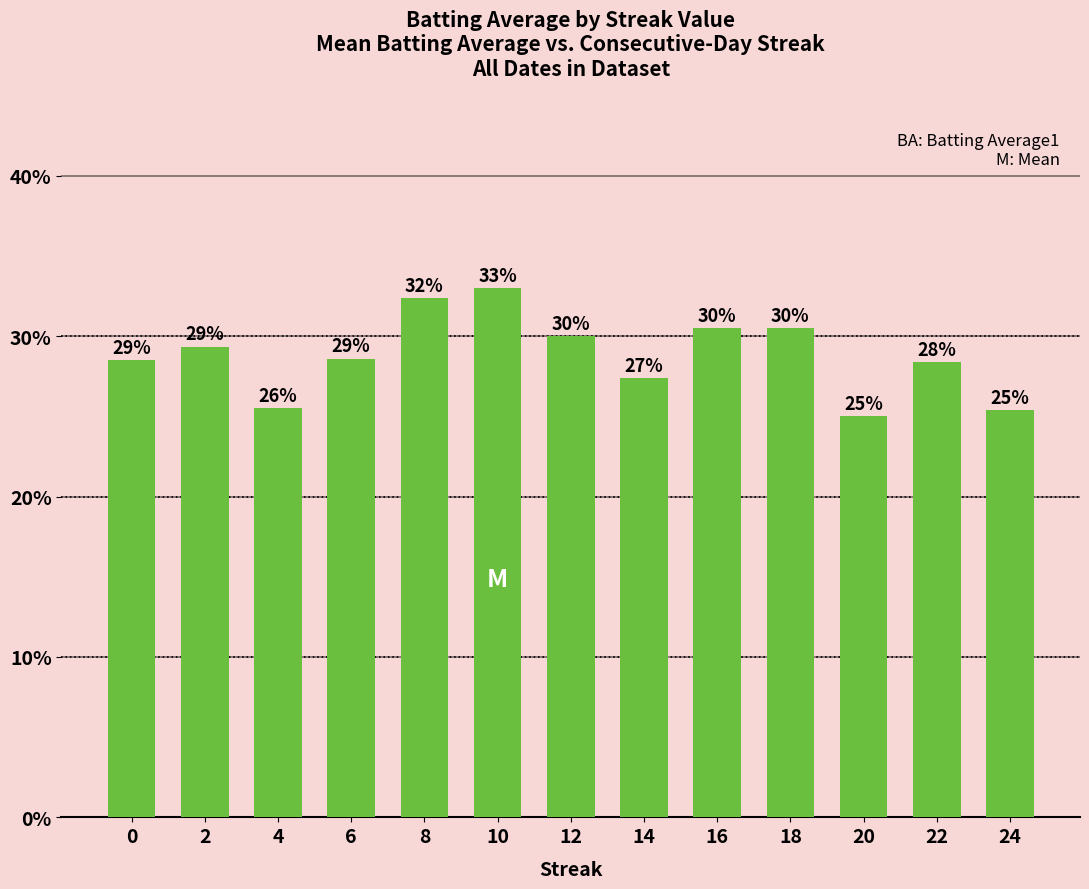

Reading left to right, what are all the values shown in this chart?

0.3	0.3	0.3	0.3	0.3	0.3	0.3	0.3	0.3	0.3	0.2	0.3	0.3